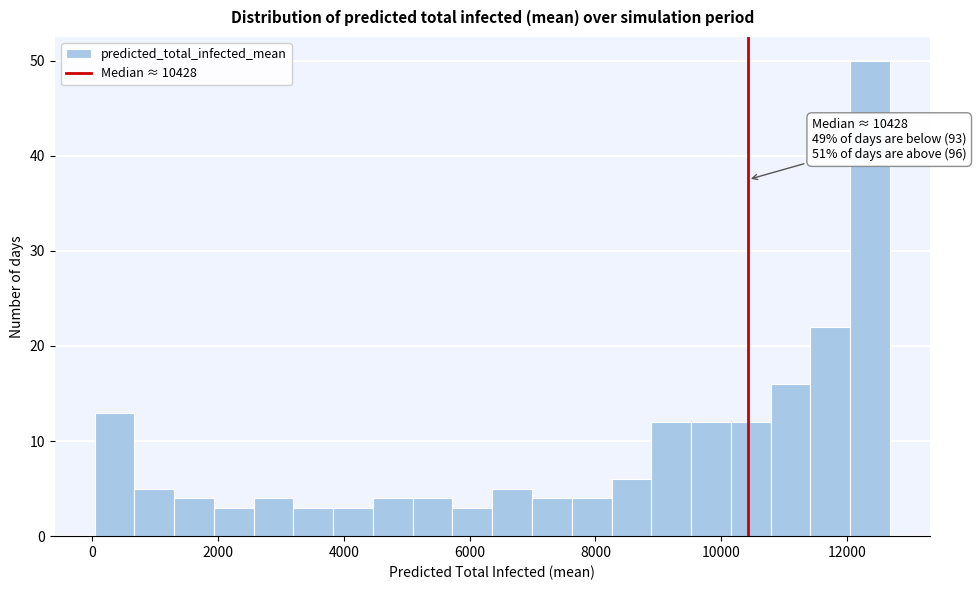

Read against the x-axis, roughly where is the centre of the tallest bar?

12400